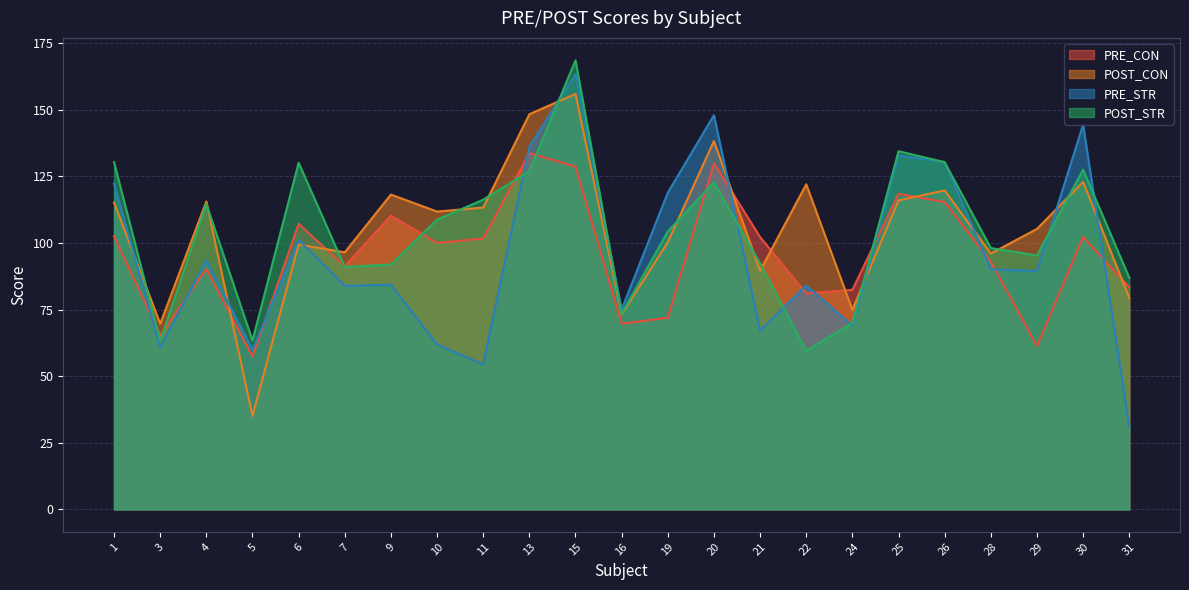

True or false: PRE_CON and POST_CON cross at least once.

True